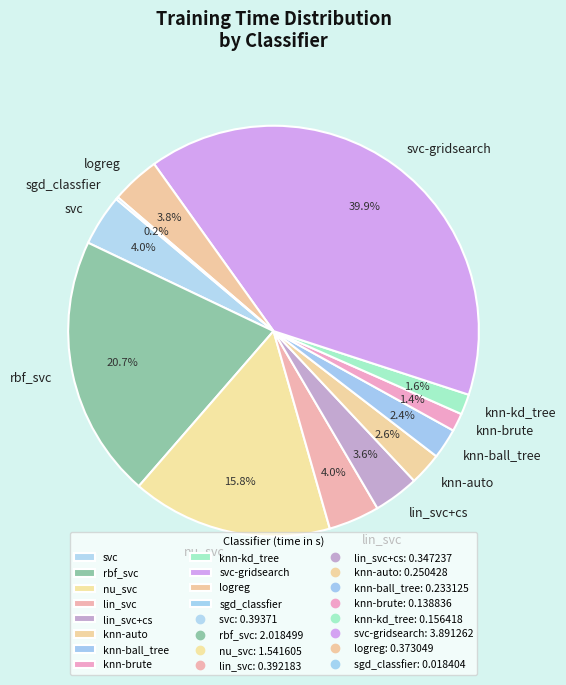

Which slice is the largest?

svc-gridsearch